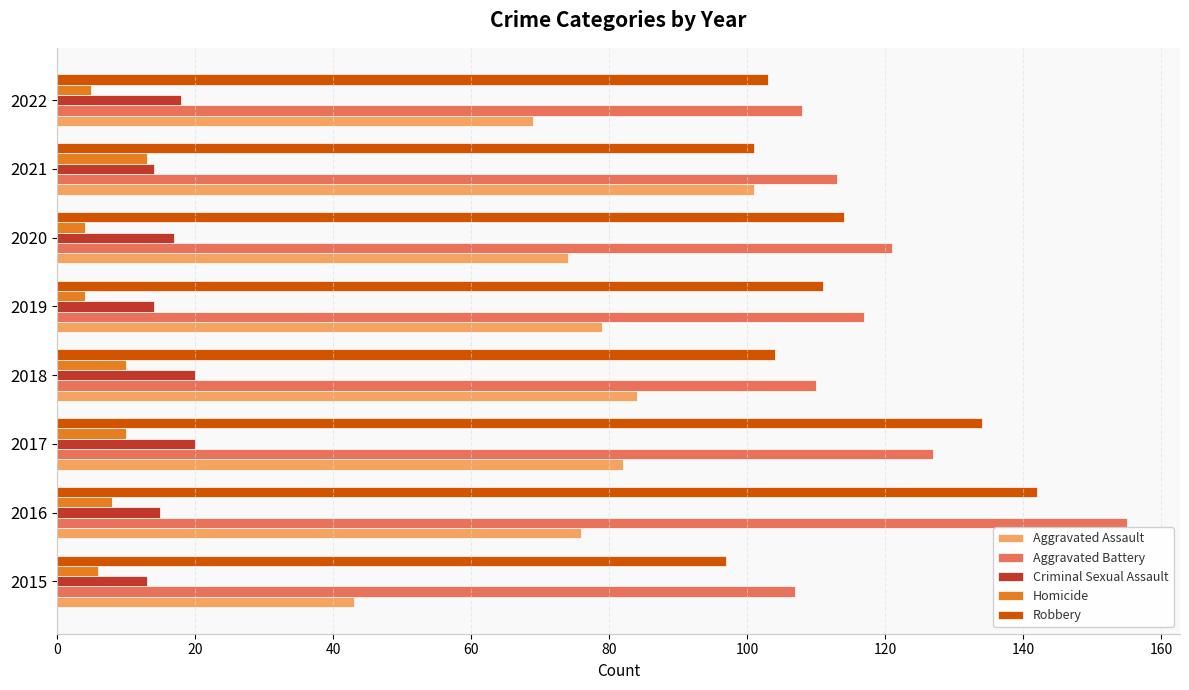

What is the difference between the second highest and second lowest values in the Criminal Sexual Assault series?

6